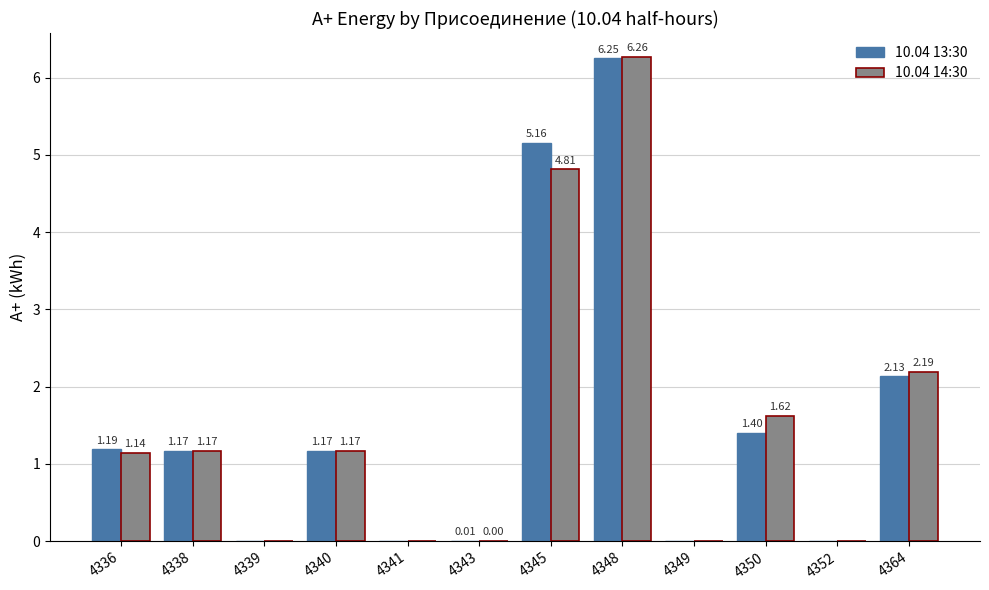

What is the sum of all 10.04 14:30 values?

18.4